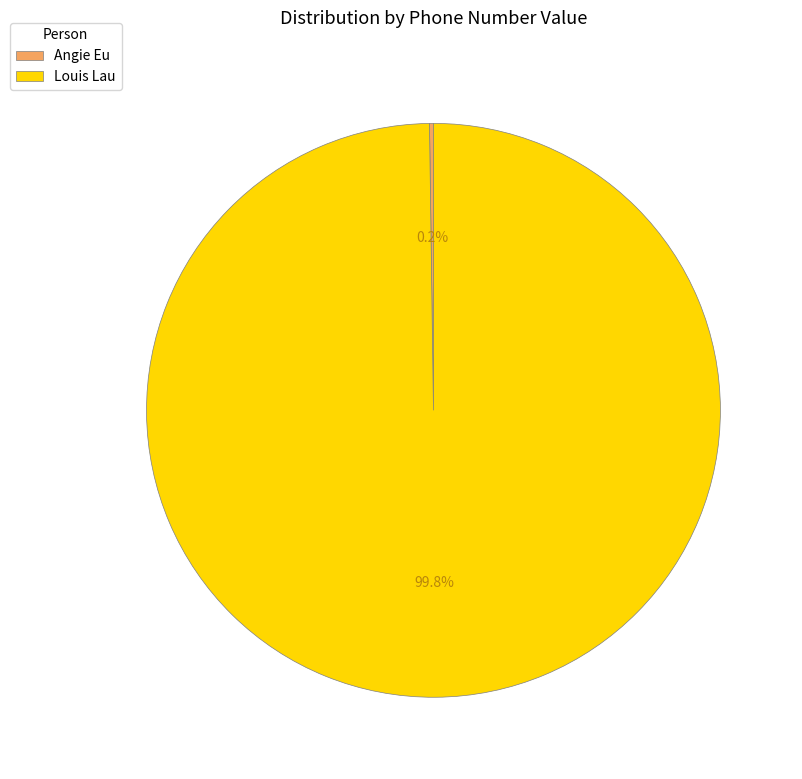

How much of the chart is everything except Louis Lau?

0.2%